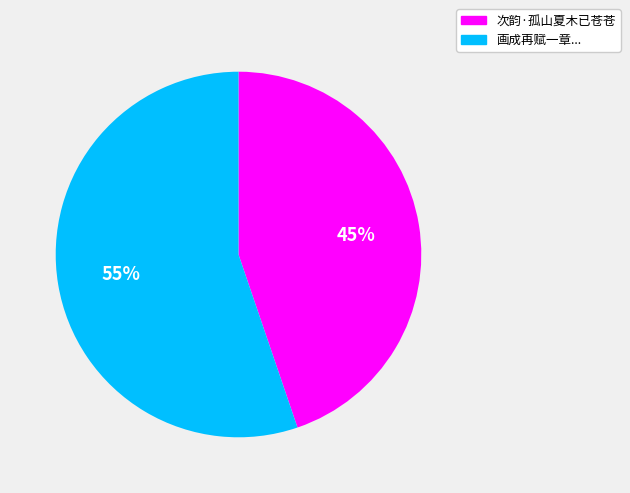

How many segments does this pie chart have?

2